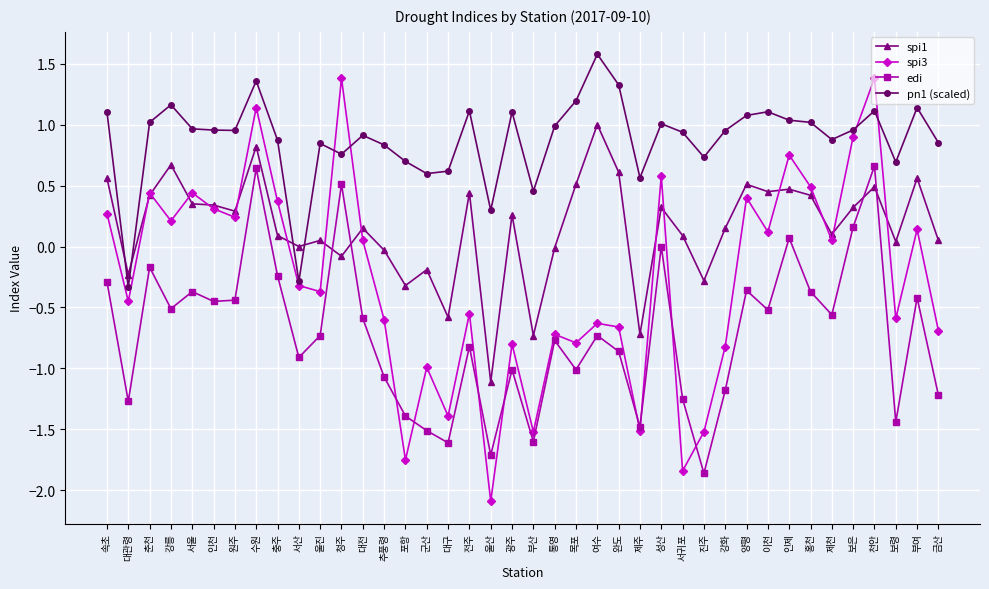

Which series has the widest spread of values?

spi3